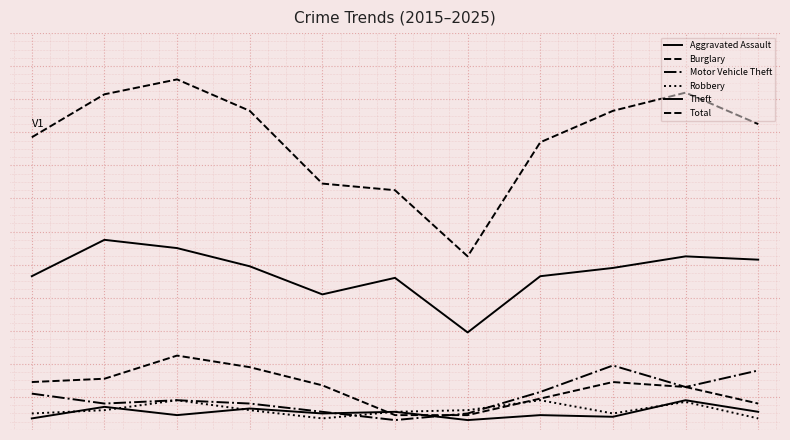

In Robbery, how many points are lower than both neighbors (excluding endpoints)?

2